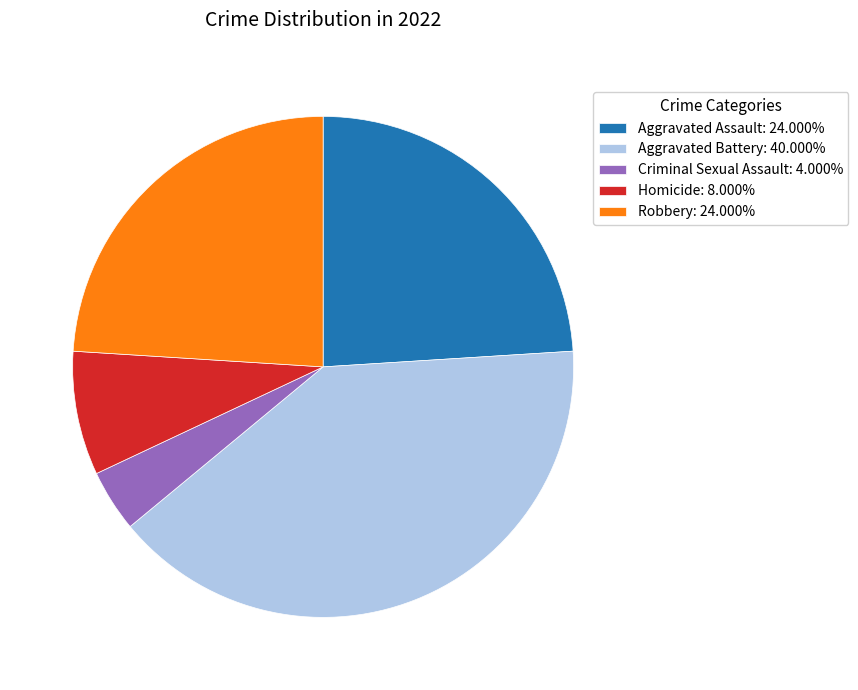

Approximately how many times larger is the value at Aggravated Assault: 24.000% compared to Criminal Sexual Assault: 4.000%?

6.0